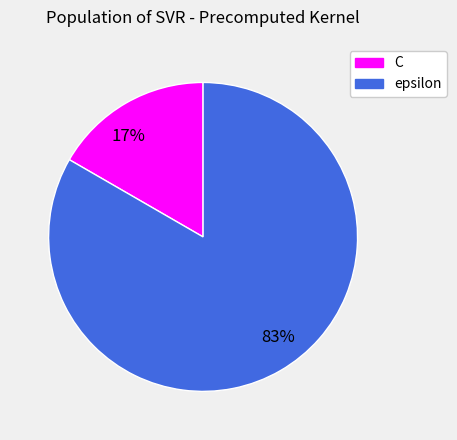

True or false: 83% accounts for 83% of the total.

True